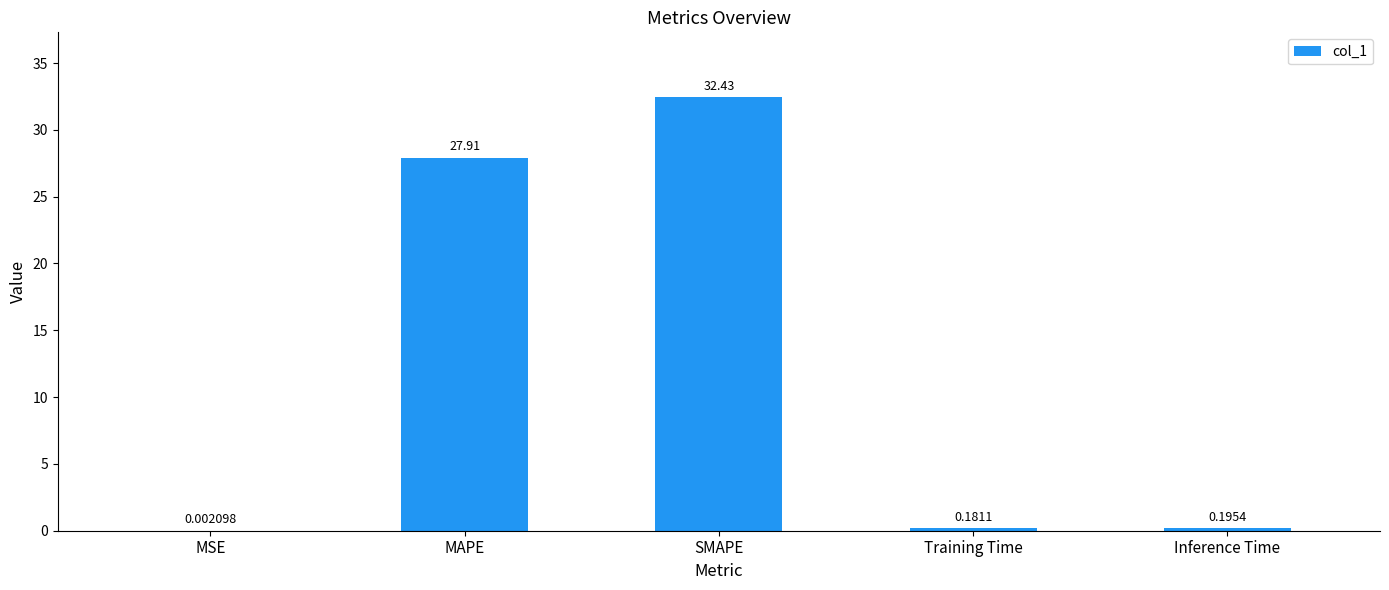

Which category has the highest value across all series?

SMAPE